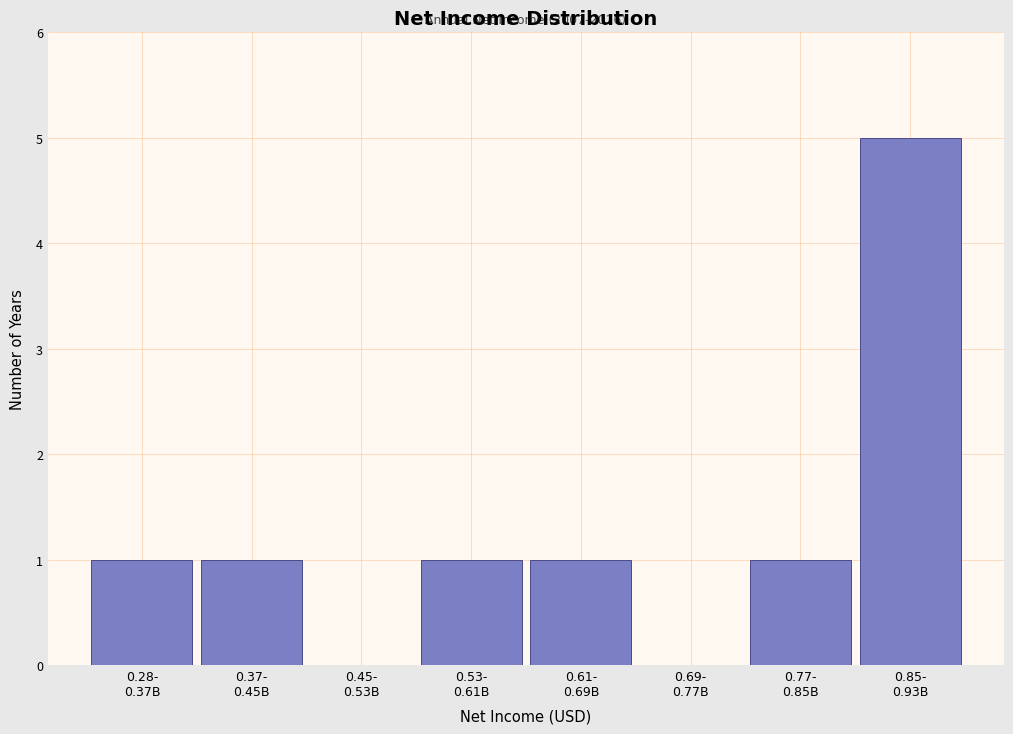

What is the sum of all values?

10